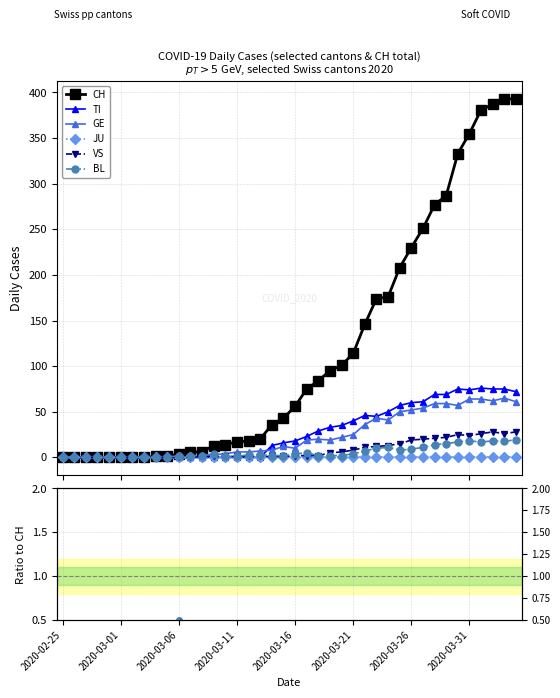

What is the total value across all series at 23?

95.6